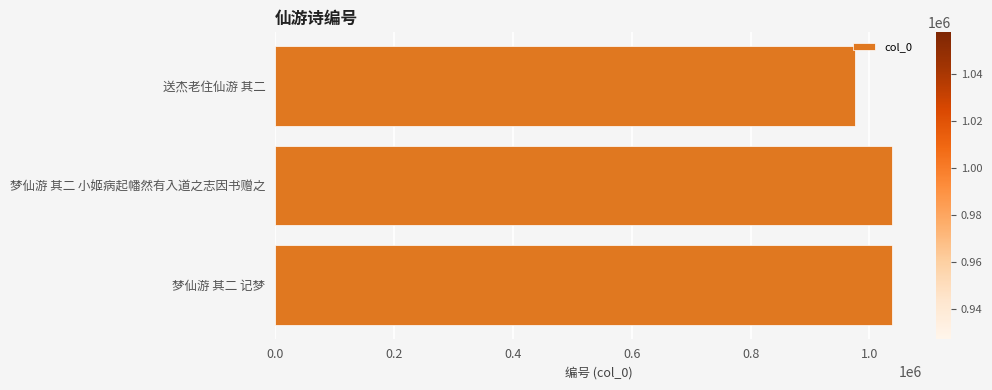

What is the ratio of the value at 梦仙游 其二 记梦 to the value at 送杰老住仙游 其二?

1.1